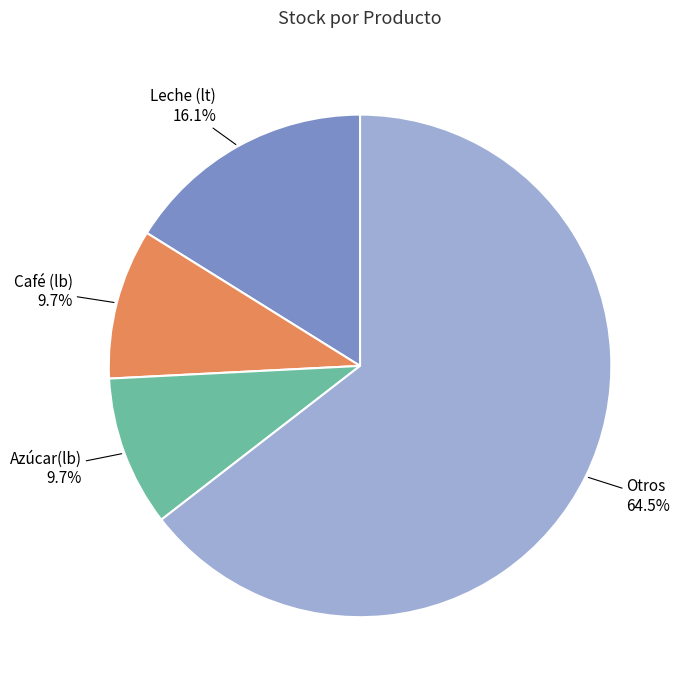

Count the number of slices in the pie.

4